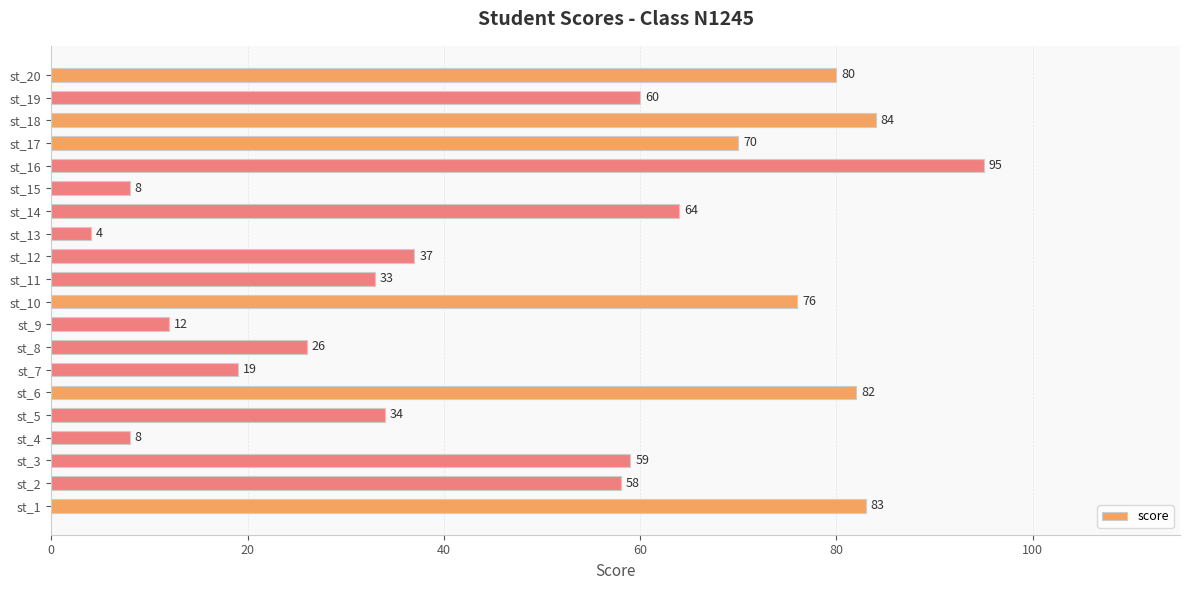

How many values are below 59?

10